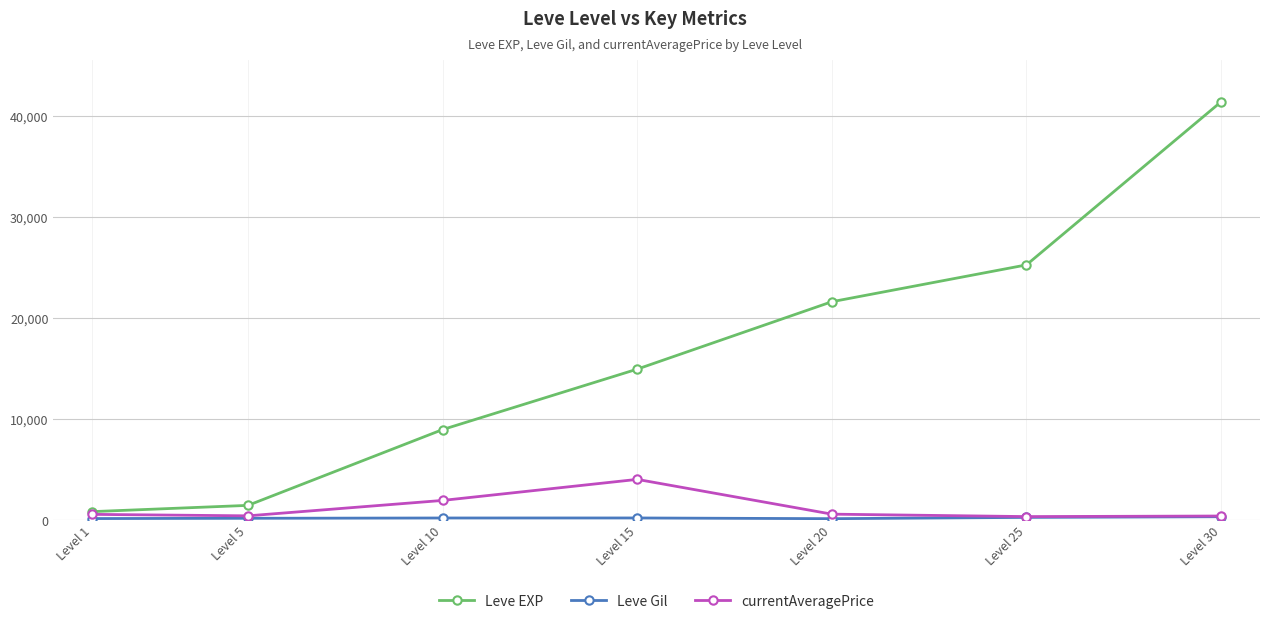

Is it true that Leve EXP equals 8930.0 at Level 10?

True